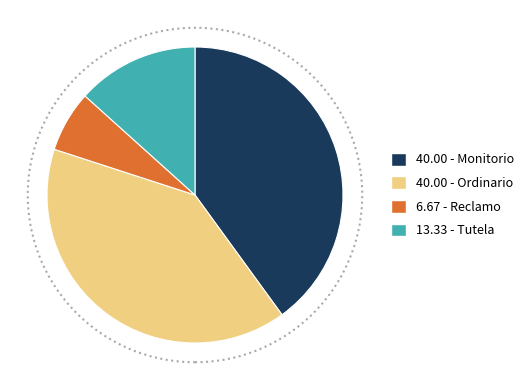

What is the ratio of the value at 13.33 - Tutela to the value at 40.00 - Ordinario?

0.3